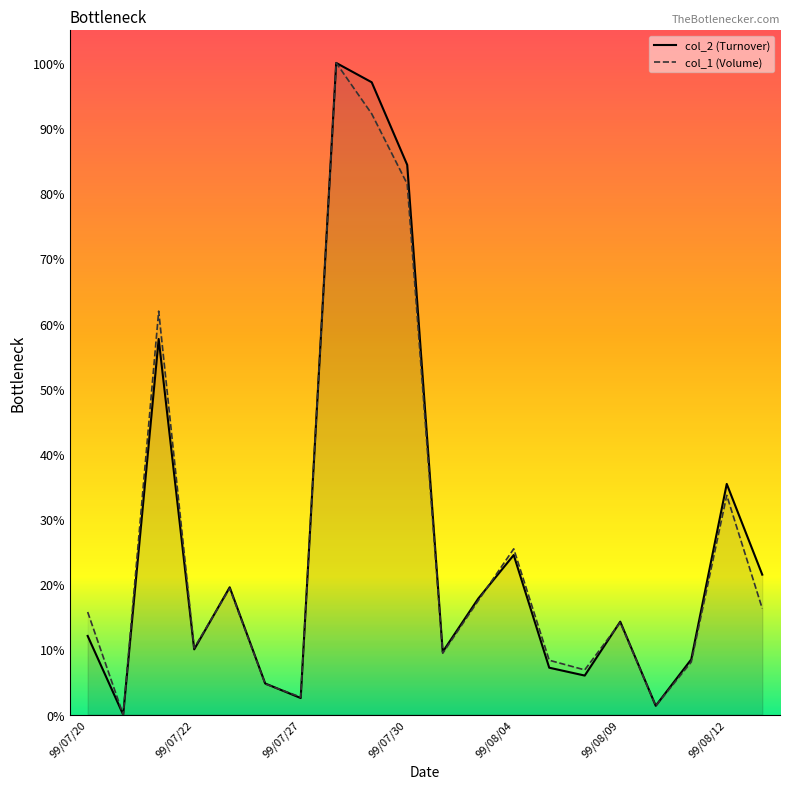

List the series in order of their peak value, highest first.

col_2 (Turnover), col_1 (Volume)